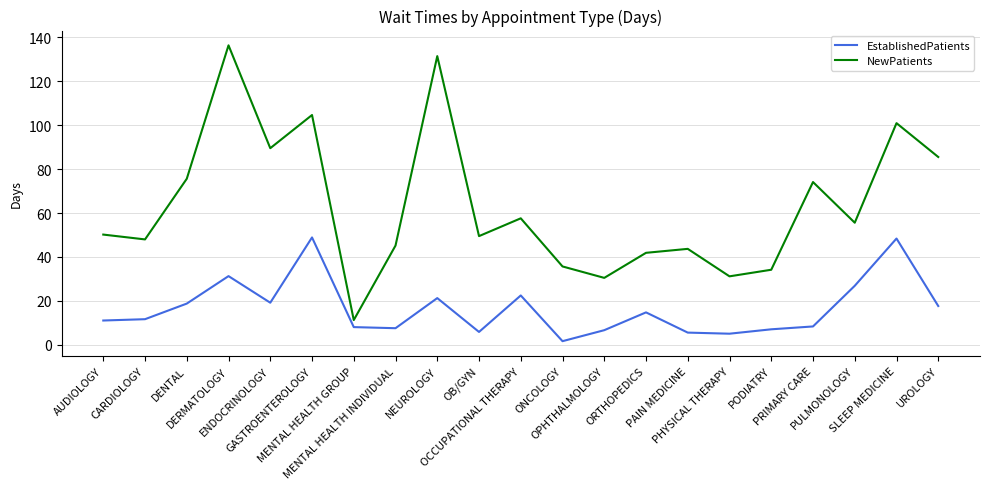

True or false: NewPatients and EstablishedPatients cross at least once.

False